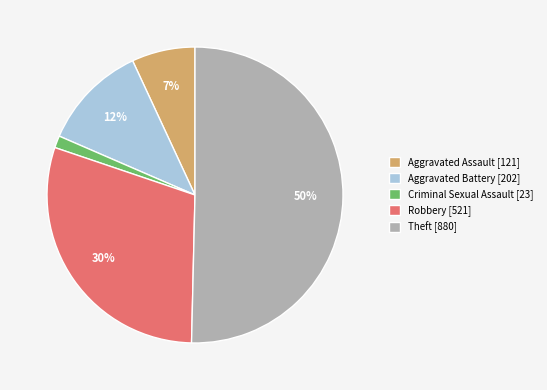

Count the number of slices in the pie.

5